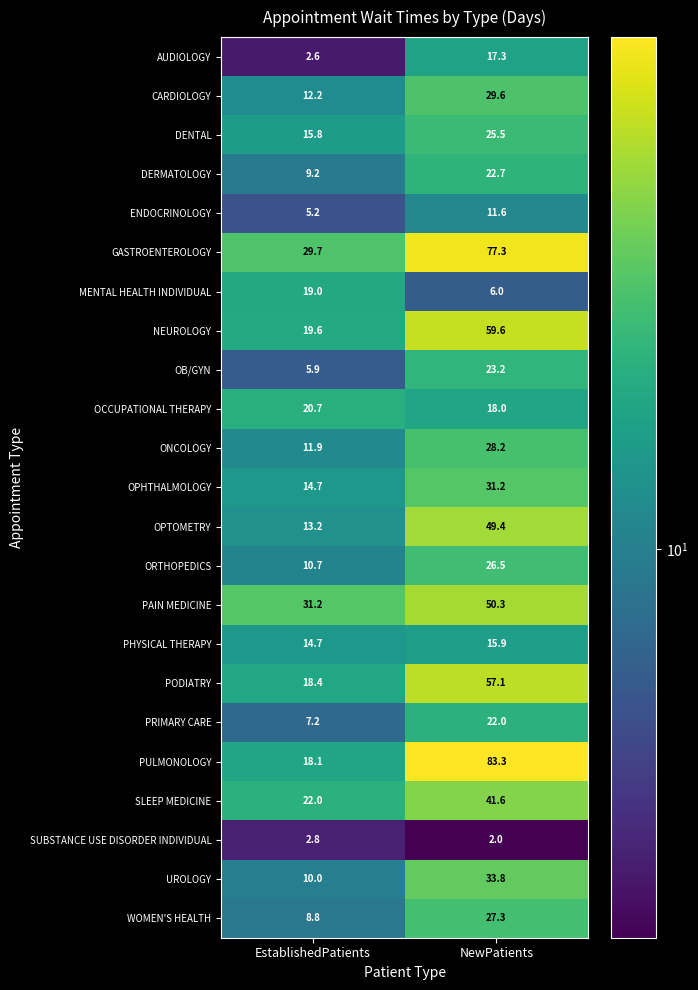

Rank the series by their maximum value, from lowest to highest.

SUBSTANCE USE DISORDER INDIVIDUAL, ENDOCRINOLOGY, PHYSICAL THERAPY, AUDIOLOGY, MENTAL HEALTH INDIVIDUAL, OCCUPATIONAL THERAPY, PRIMARY CARE, DERMATOLOGY, OB/GYN, DENTAL, ORTHOPEDICS, WOMEN'S HEALTH, ONCOLOGY, CARDIOLOGY, OPHTHALMOLOGY, UROLOGY, SLEEP MEDICINE, OPTOMETRY, PAIN MEDICINE, PODIATRY, NEUROLOGY, GASTROENTEROLOGY, PULMONOLOGY